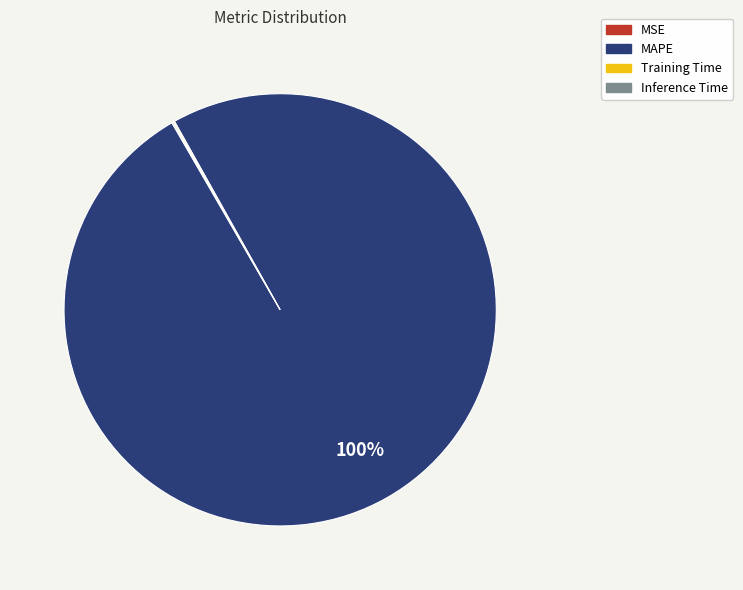

Which slice is the largest?

MAPE